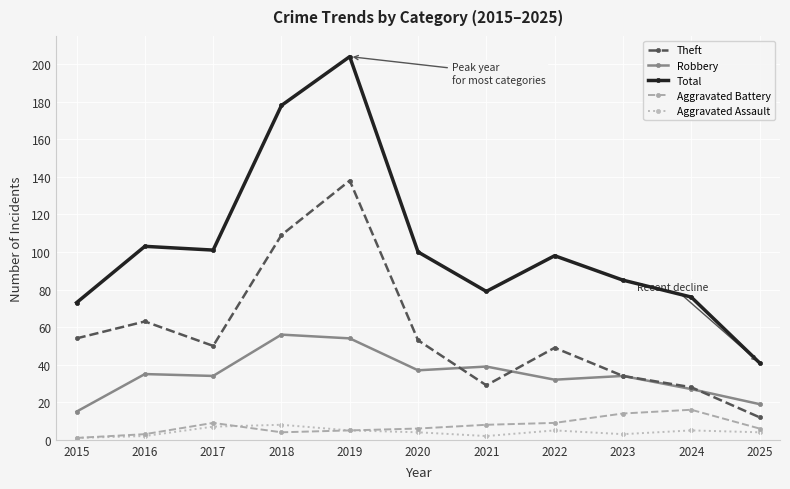

What value does the Aggravated Battery series have at 2022, to the nearest 5?

10